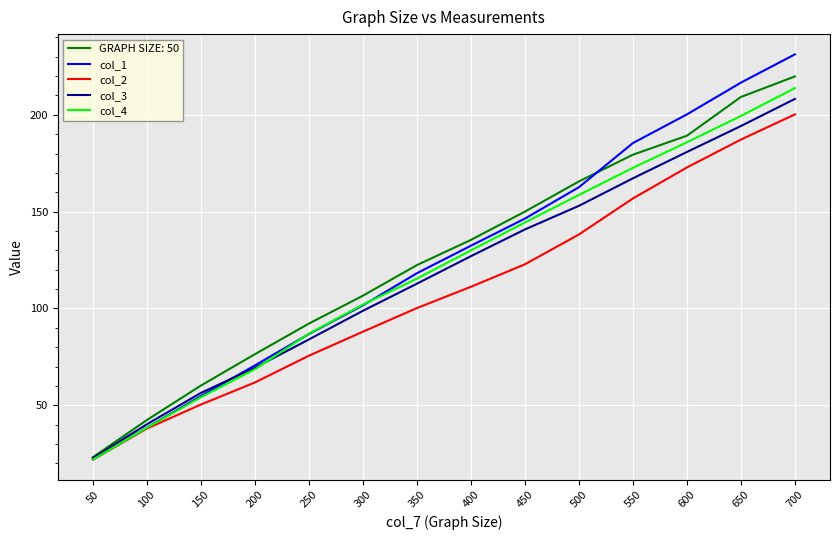

What is the smallest value displayed?

22.0